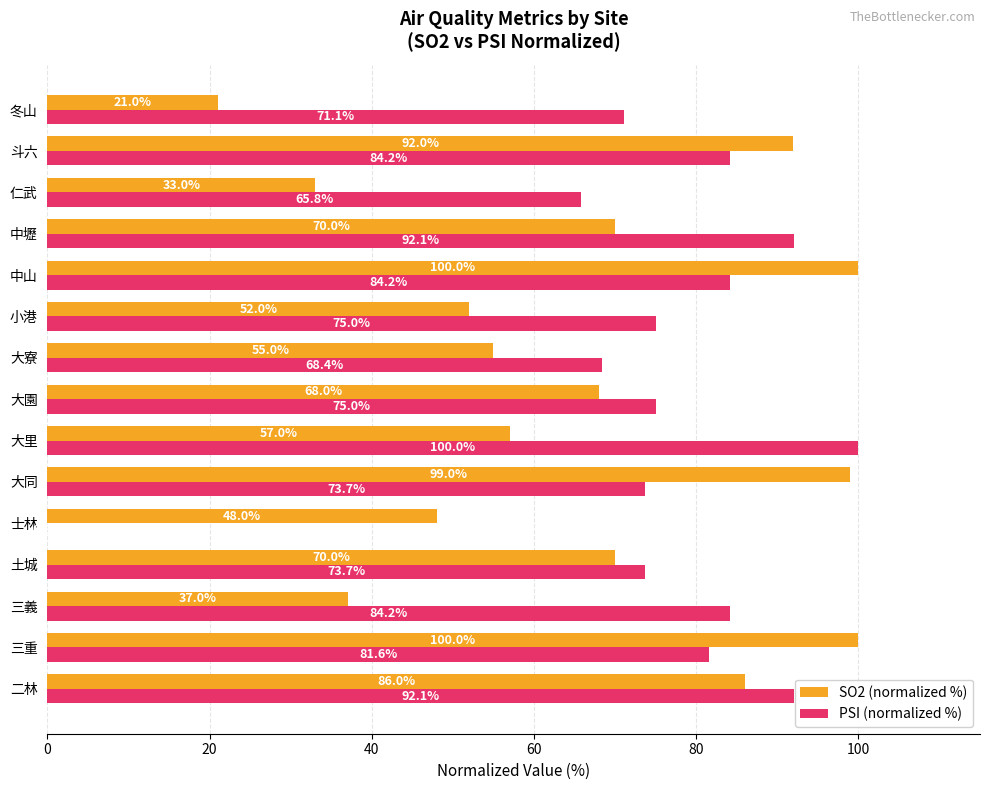

What is the highest value of the PSI (normalized %) series?

100.0